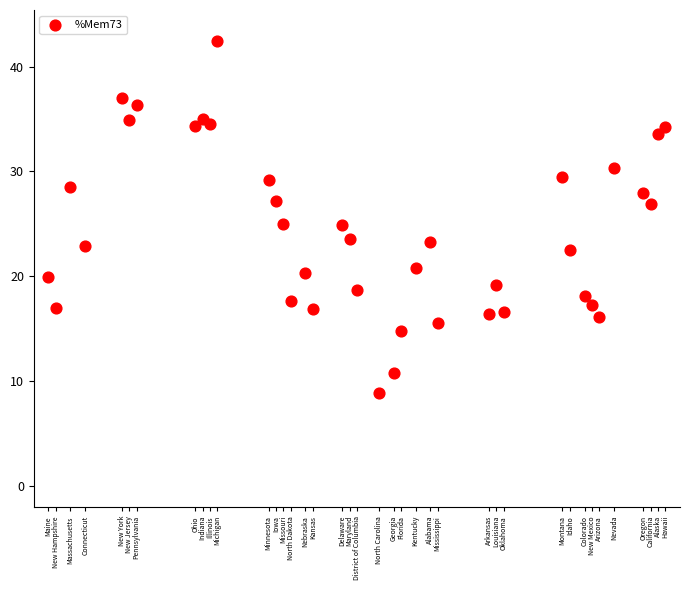

What is the range of X values (max minus min)?

84.0